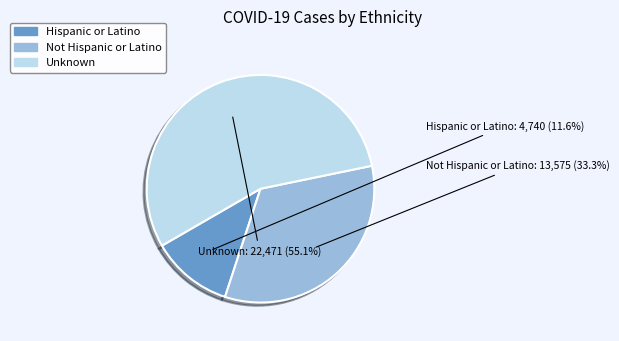

To the nearest percent, what portion does Not Hispanic or Latino represent?

33%